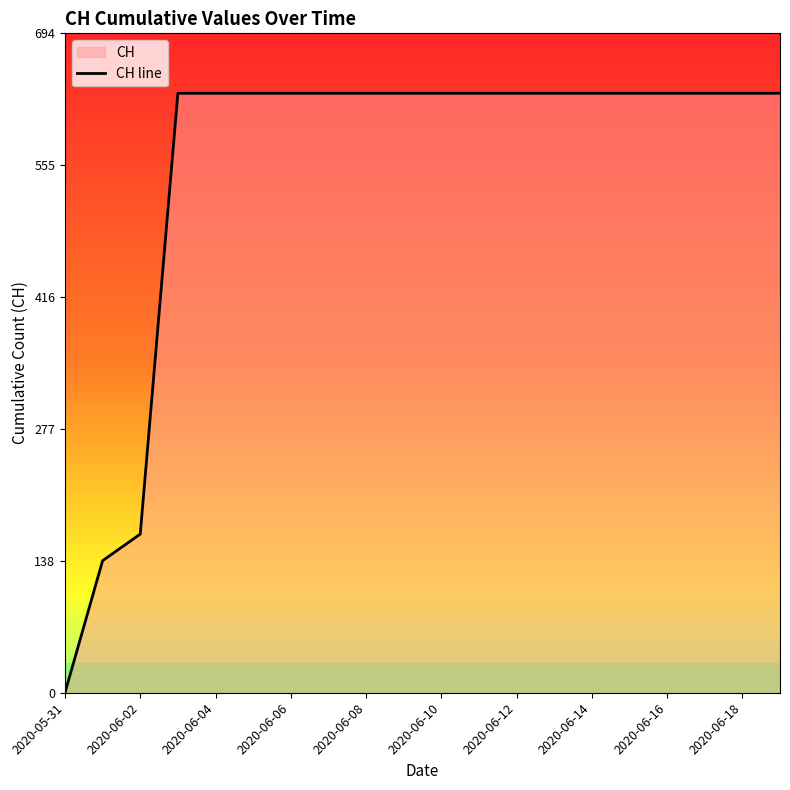

Is it true that the value at 2020-06-12 is 154?

False